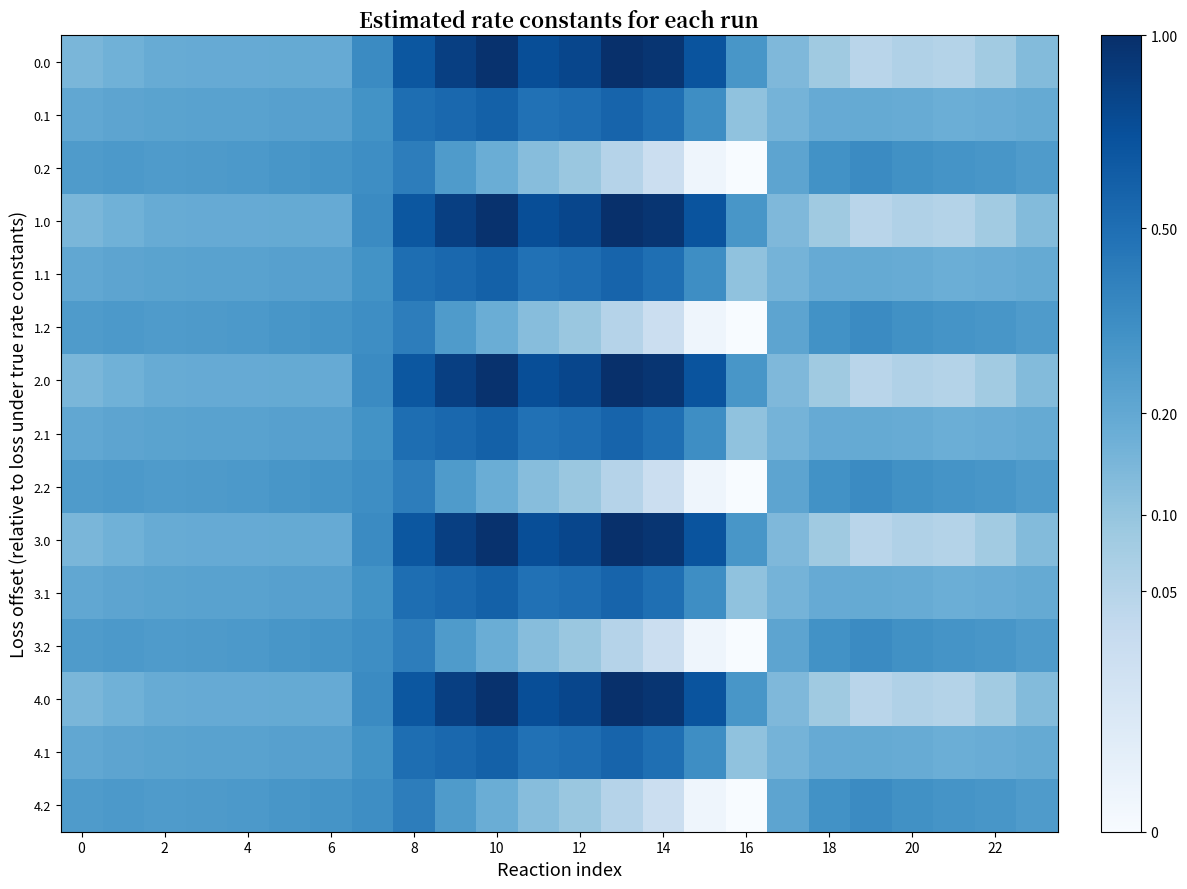

Reading left to right, list all the values displayed in this chart.

0.0: 0.1	0.2	0.2	0.2	0.2	0.2	0.2	0.3	0.7	0.9	1.0	0.7	0.8	1.0	0.9	0.7	0.3	0.1	0.1	0.0	0.1	0.1	0.1	0.1
0.1: 0.2	0.2	0.2	0.2	0.2	0.2	0.2	0.3	0.5	0.5	0.6	0.5	0.5	0.6	0.5	0.3	0.1	0.2	0.2	0.2	0.2	0.2	0.2	0.2
0.2: 0.3	0.3	0.3	0.3	0.3	0.3	0.3	0.3	0.4	0.3	0.2	0.1	0.1	0.1	0.0	0.0	0.0	0.2	0.3	0.3	0.3	0.3	0.3	0.3
1.0: 0.1	0.2	0.2	0.2	0.2	0.2	0.2	0.3	0.7	0.9	1.0	0.7	0.8	1.0	0.9	0.7	0.3	0.1	0.1	0.0	0.1	0.1	0.1	0.1
1.1: 0.2	0.2	0.2	0.2	0.2	0.2	0.2	0.3	0.5	0.5	0.6	0.5	0.5	0.6	0.5	0.3	0.1	0.2	0.2	0.2	0.2	0.2	0.2	0.2
1.2: 0.3	0.3	0.3	0.3	0.3	0.3	0.3	0.3	0.4	0.3	0.2	0.1	0.1	0.1	0.0	0.0	0.0	0.2	0.3	0.3	0.3	0.3	0.3	0.3
2.0: 0.1	0.2	0.2	0.2	0.2	0.2	0.2	0.3	0.7	0.9	1.0	0.7	0.8	1.0	0.9	0.7	0.3	0.1	0.1	0.0	0.1	0.1	0.1	0.1
2.1: 0.2	0.2	0.2	0.2	0.2	0.2	0.2	0.3	0.5	0.5	0.6	0.5	0.5	0.6	0.5	0.3	0.1	0.2	0.2	0.2	0.2	0.2	0.2	0.2
2.2: 0.3	0.3	0.3	0.3	0.3	0.3	0.3	0.3	0.4	0.3	0.2	0.1	0.1	0.1	0.0	0.0	0.0	0.2	0.3	0.3	0.3	0.3	0.3	0.3
3.0: 0.1	0.2	0.2	0.2	0.2	0.2	0.2	0.3	0.7	0.9	1.0	0.7	0.8	1.0	0.9	0.7	0.3	0.1	0.1	0.0	0.1	0.1	0.1	0.1
3.1: 0.2	0.2	0.2	0.2	0.2	0.2	0.2	0.3	0.5	0.5	0.6	0.5	0.5	0.6	0.5	0.3	0.1	0.2	0.2	0.2	0.2	0.2	0.2	0.2
3.2: 0.3	0.3	0.3	0.3	0.3	0.3	0.3	0.3	0.4	0.3	0.2	0.1	0.1	0.1	0.0	0.0	0.0	0.2	0.3	0.3	0.3	0.3	0.3	0.3
4.0: 0.1	0.2	0.2	0.2	0.2	0.2	0.2	0.3	0.7	0.9	1.0	0.7	0.8	1.0	0.9	0.7	0.3	0.1	0.1	0.0	0.1	0.1	0.1	0.1
4.1: 0.2	0.2	0.2	0.2	0.2	0.2	0.2	0.3	0.5	0.5	0.6	0.5	0.5	0.6	0.5	0.3	0.1	0.2	0.2	0.2	0.2	0.2	0.2	0.2
4.2: 0.3	0.3	0.3	0.3	0.3	0.3	0.3	0.3	0.4	0.3	0.2	0.1	0.1	0.1	0.0	0.0	0.0	0.2	0.3	0.3	0.3	0.3	0.3	0.3